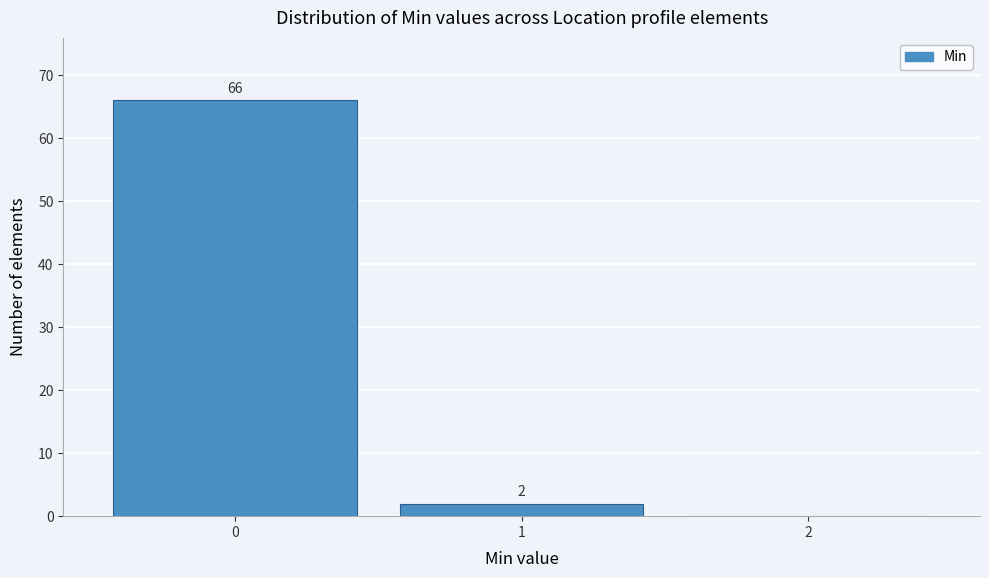

Over which range of the x-axis is the bar tallest?

-0.5 to 0.5